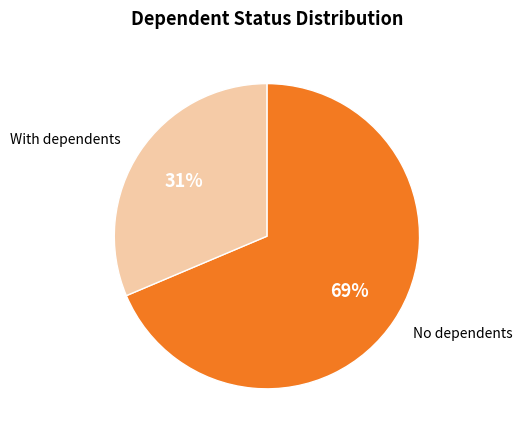

Approximately how many times larger is the value at No dependents compared to With dependents?

2.2